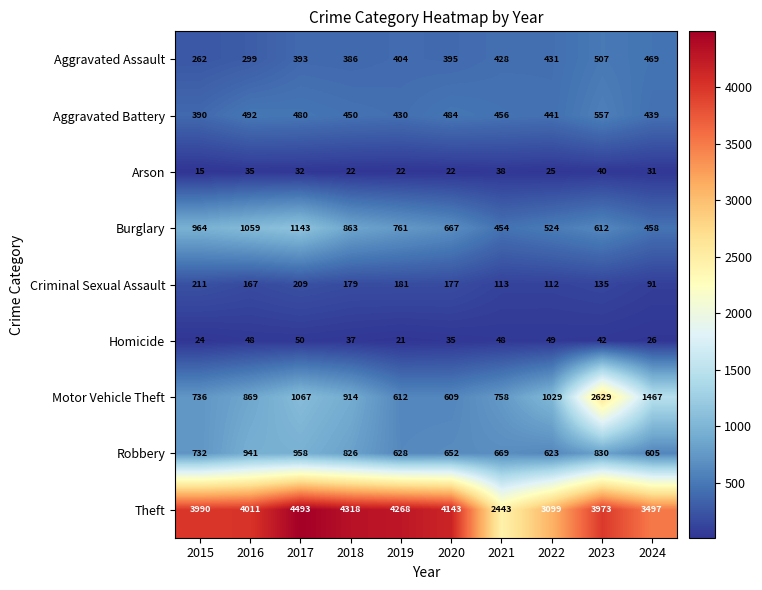

Count the number of categories in the chart.

10